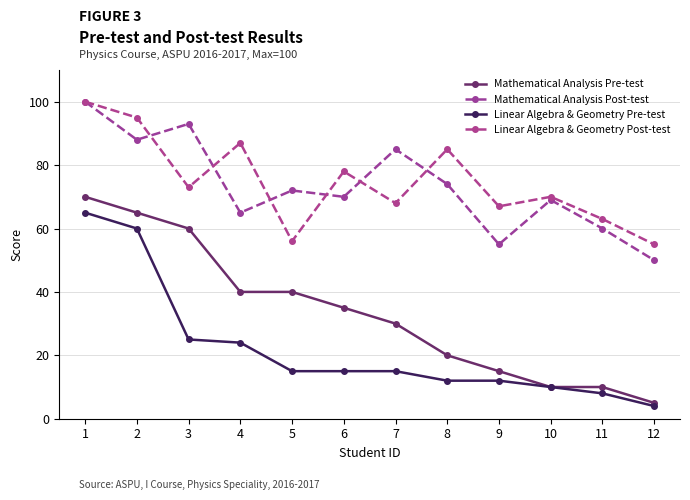

Count the number of data series in this chart.

4